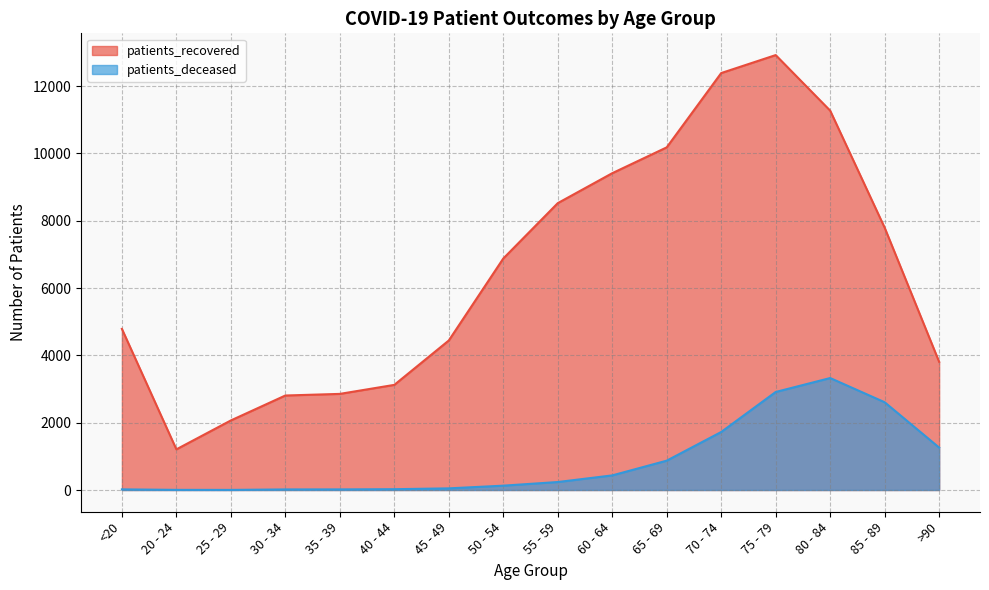

True or false: patients_deceased and patients_recovered intersect in this chart.

False